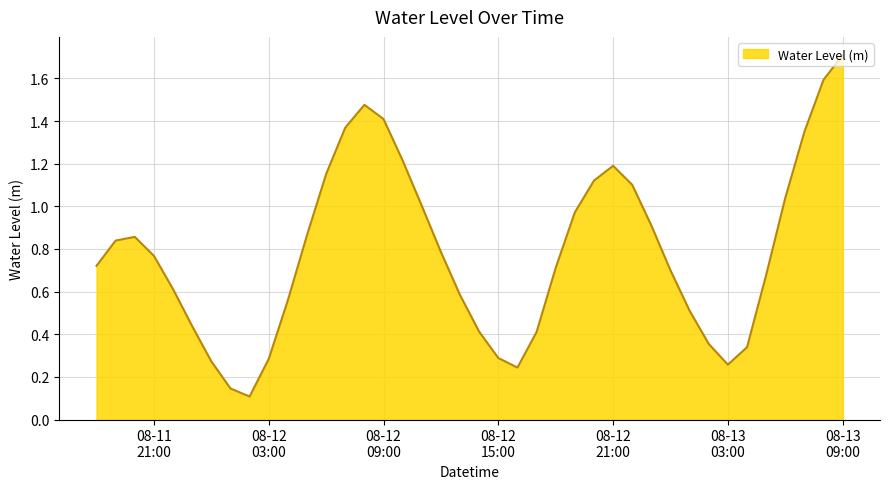

What is the difference between the maximum and minimum values?

1.6